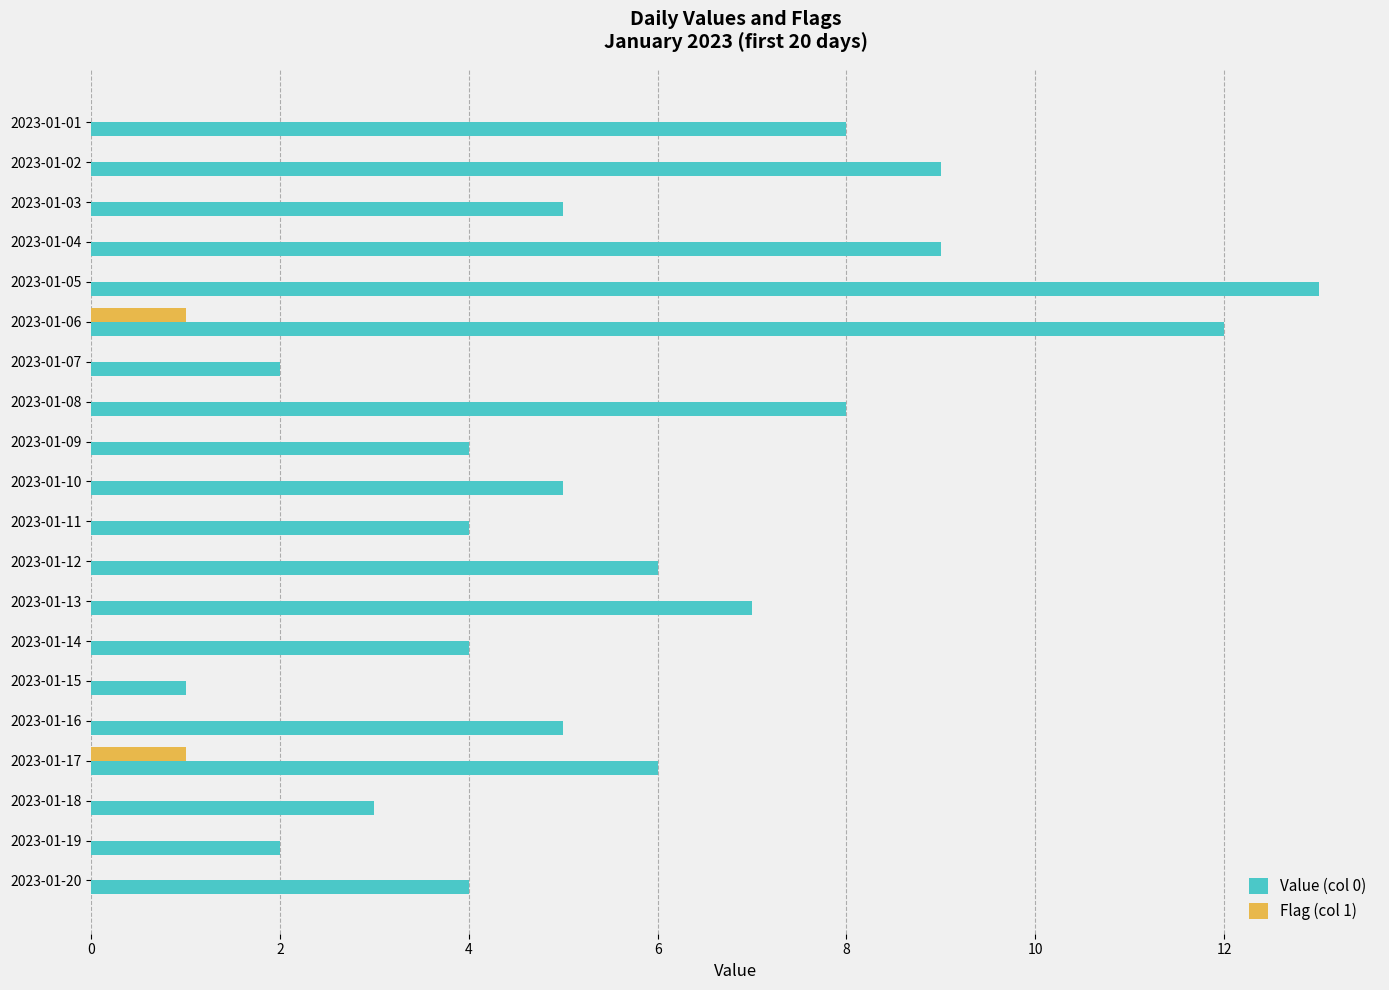

Count the number of categories in the chart.

20